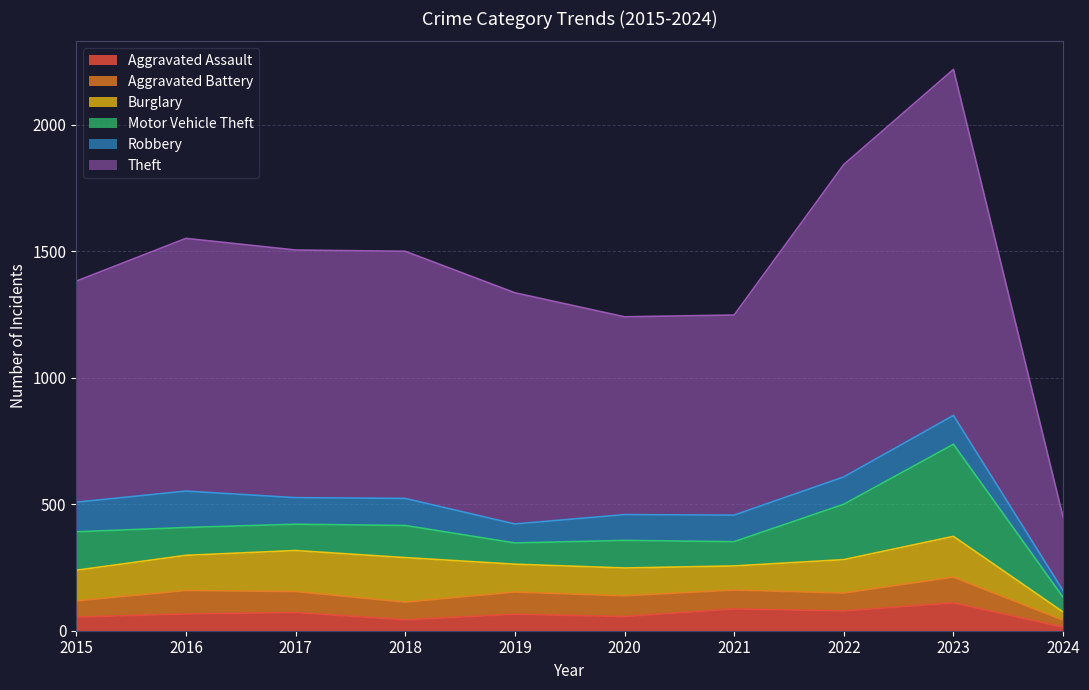

Reading left to right, list all the values displayed in this chart.

Aggravated Assault: 2015=54	2016=66	2017=72	2018=43	2019=65	2020=56	2021=86	2022=78	2023=110	2024=14
Aggravated Battery: 2015=64	2016=93	2017=83	2018=70	2019=88	2020=82	2021=75	2022=71	2023=102	2024=28
Burglary: 2015=121	2016=139	2017=162	2018=176	2019=110	2020=110	2021=95	2022=132	2023=161	2024=32
Motor Vehicle Theft: 2015=152	2016=110	2017=104	2018=127	2019=84	2020=109	2021=96	2022=219	2023=364	2024=58
Robbery: 2015=117	2016=144	2017=105	2018=107	2019=75	2020=102	2021=105	2022=108	2023=114	2024=26
Theft: 2015=874	2016=999	2017=979	2018=977	2019=914	2020=782	2021=791	2022=1235	2023=1368	2024=290